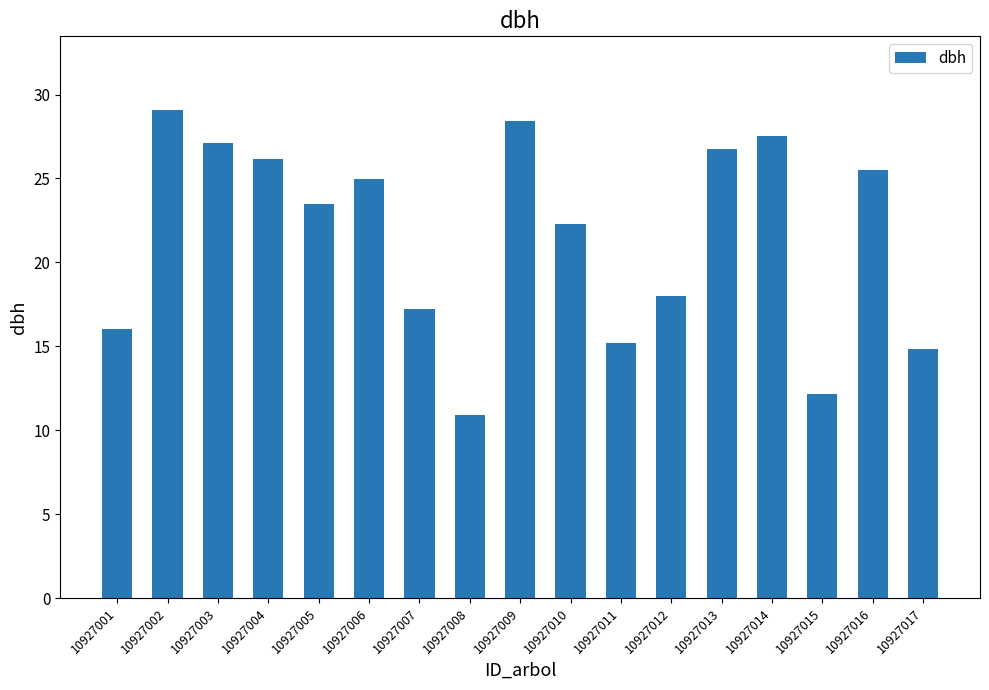

Which has a higher value, 10927002 or 10927009?

10927002